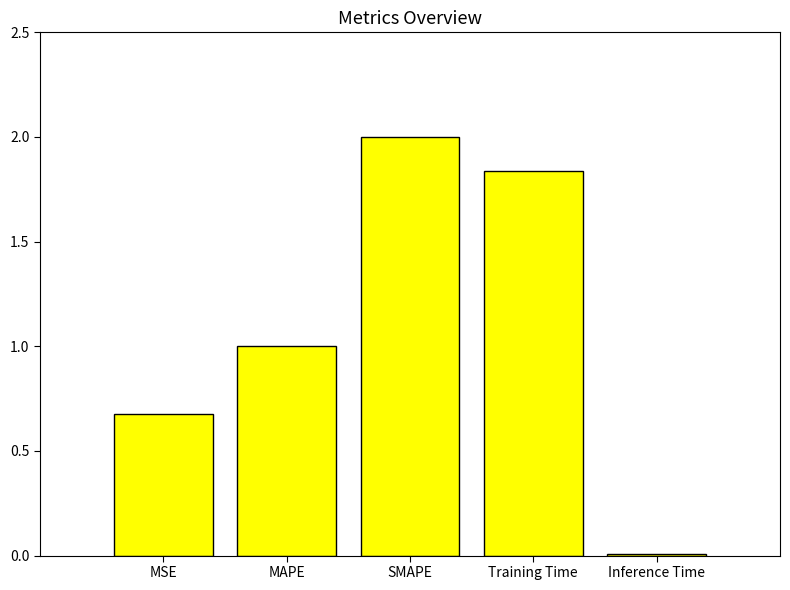

What is the maximum value shown in the chart?

2.0